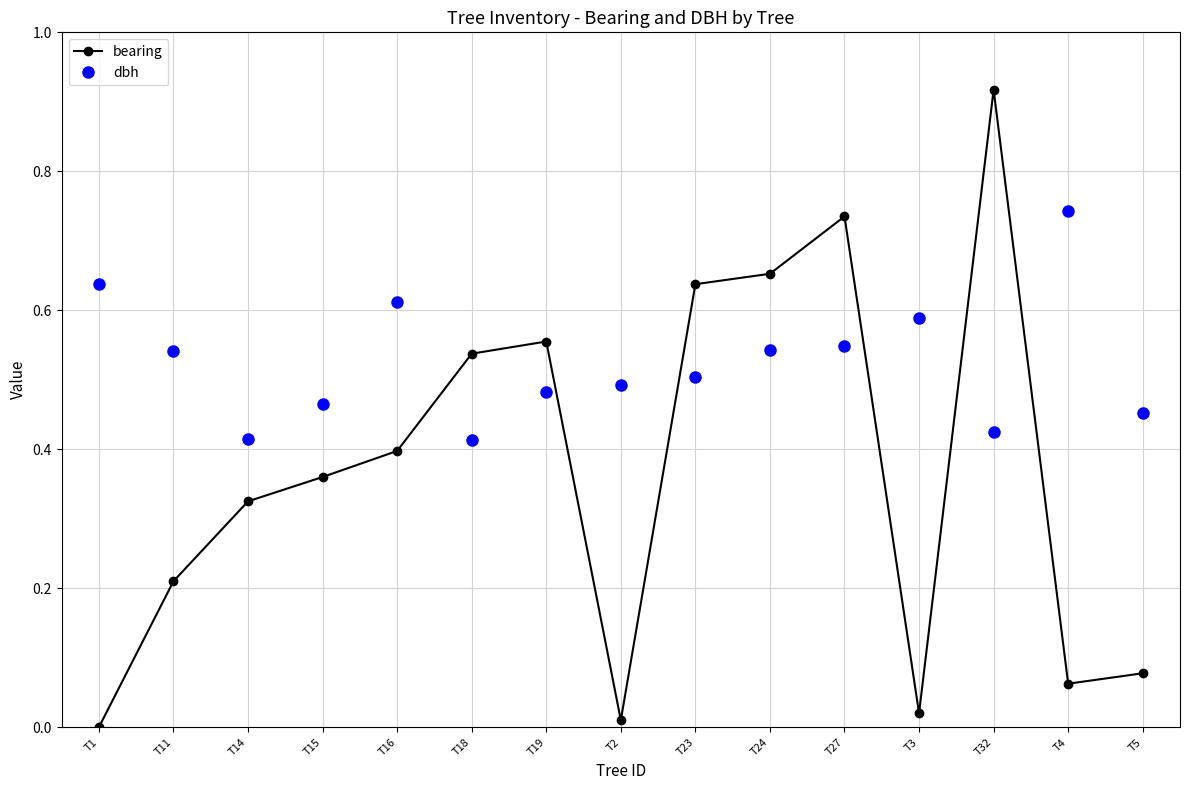

True or false: dbh has more than 2 interior local peaks.

True